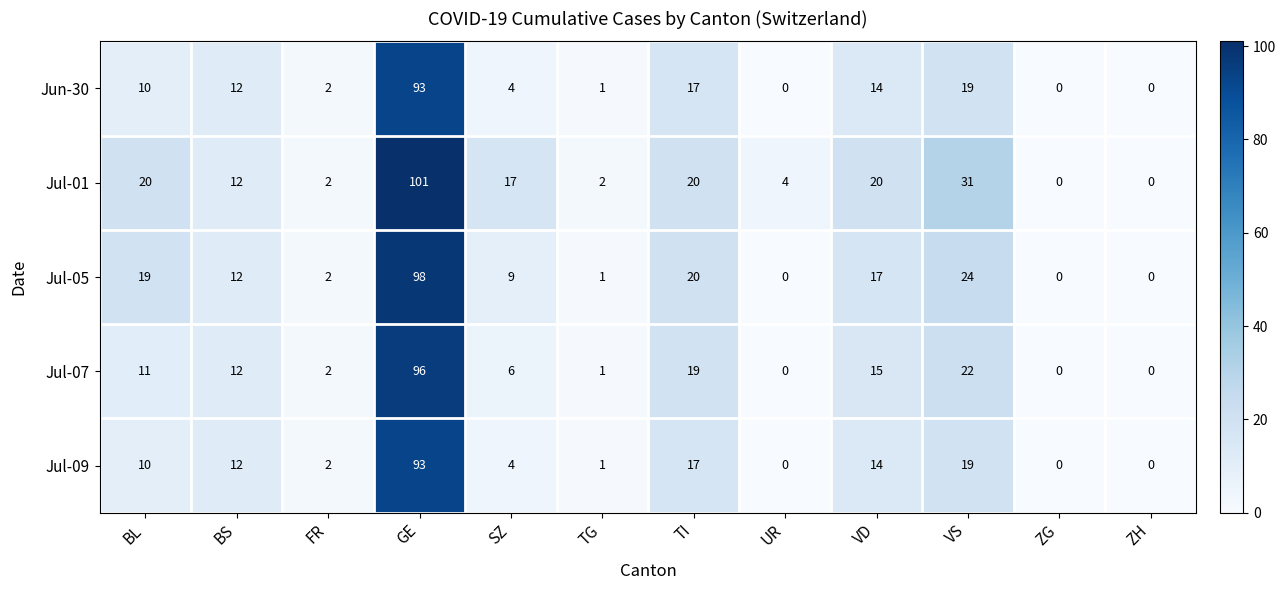

The value of Jul-01 at GE is 101. True or false?

True